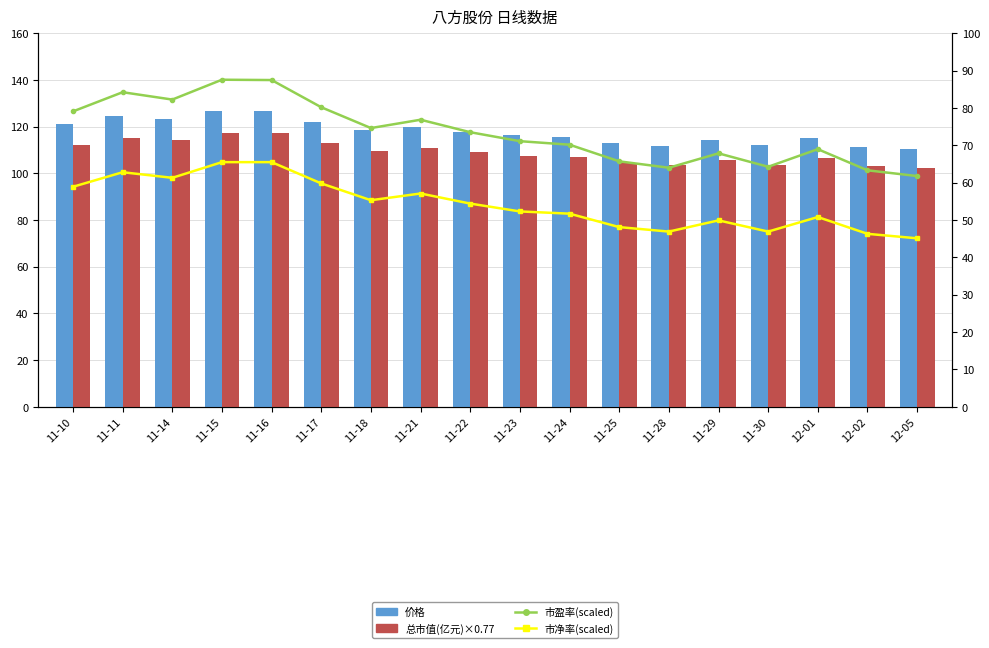

What value does the 总市值(亿元)×0.77 series have at 11-22?

109.0